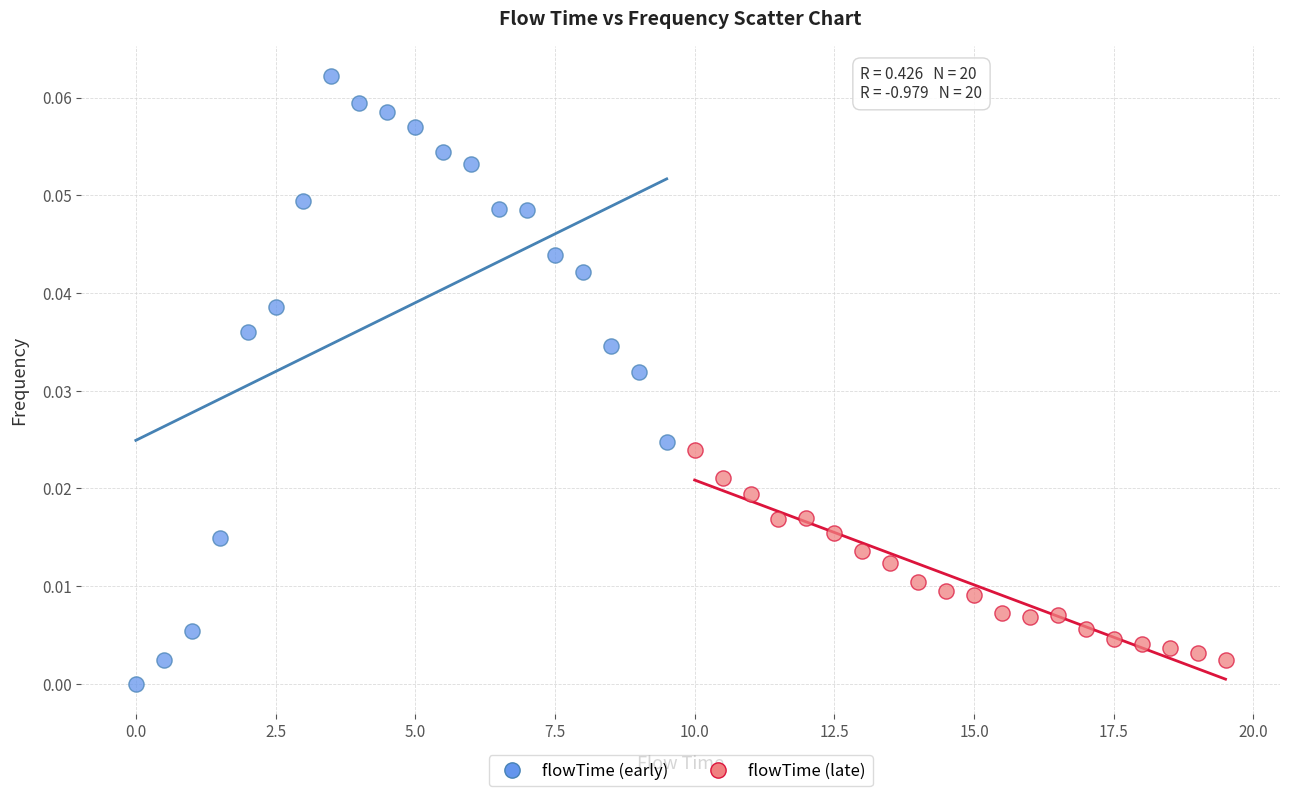

Which series reaches the maximum Y coordinate?

flowTime (early)